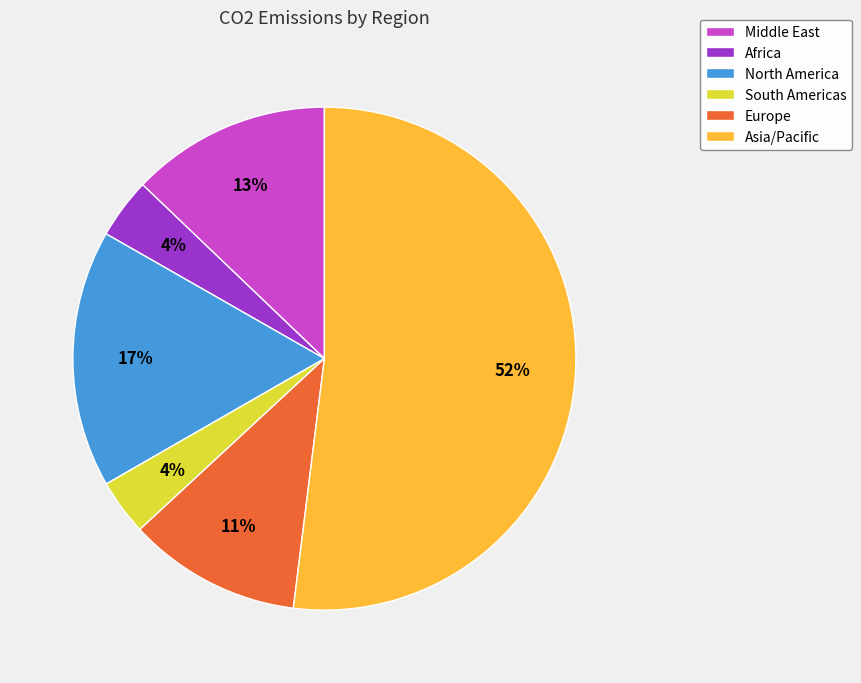

Which slice is the largest?

Asia/Pacific